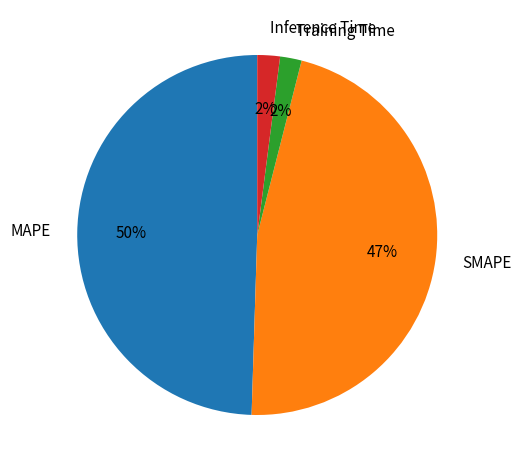

To the nearest percent, what is the combined percentage of Training Time and Inference Time?

4%